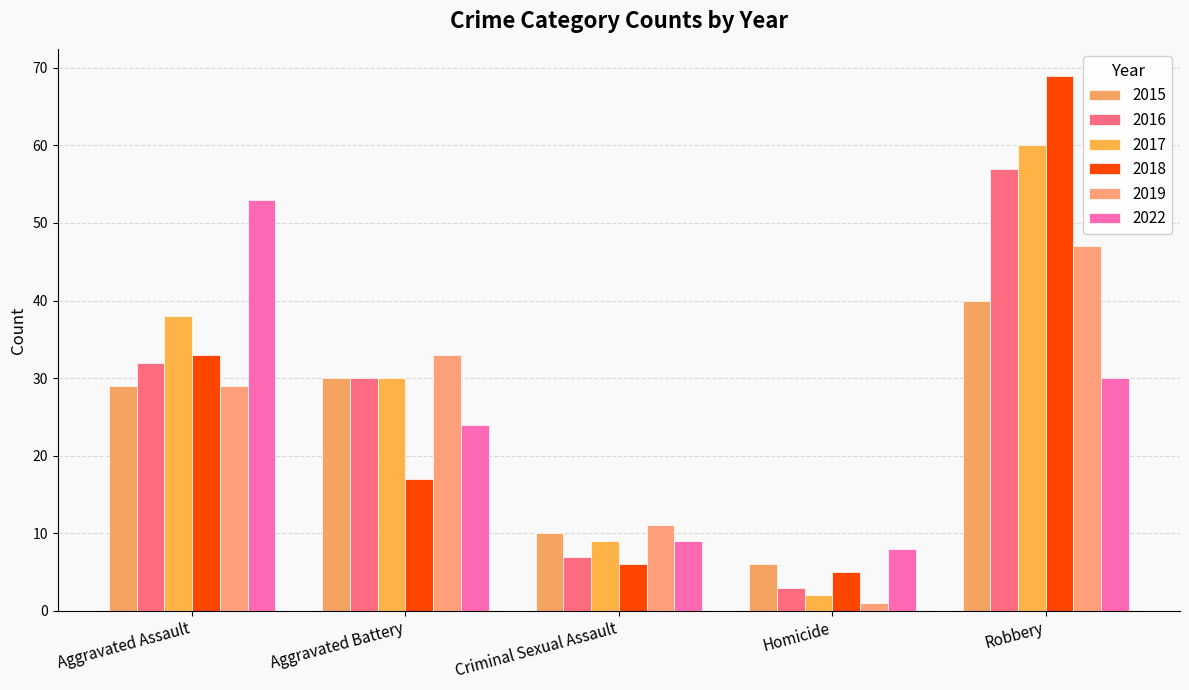

Between Aggravated Assault and Aggravated Battery, which series saw the biggest shift?

2022